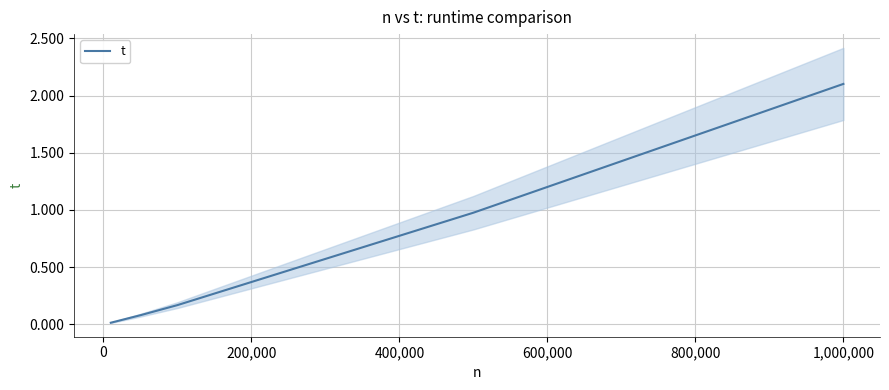

How many series are shown in this chart?

1